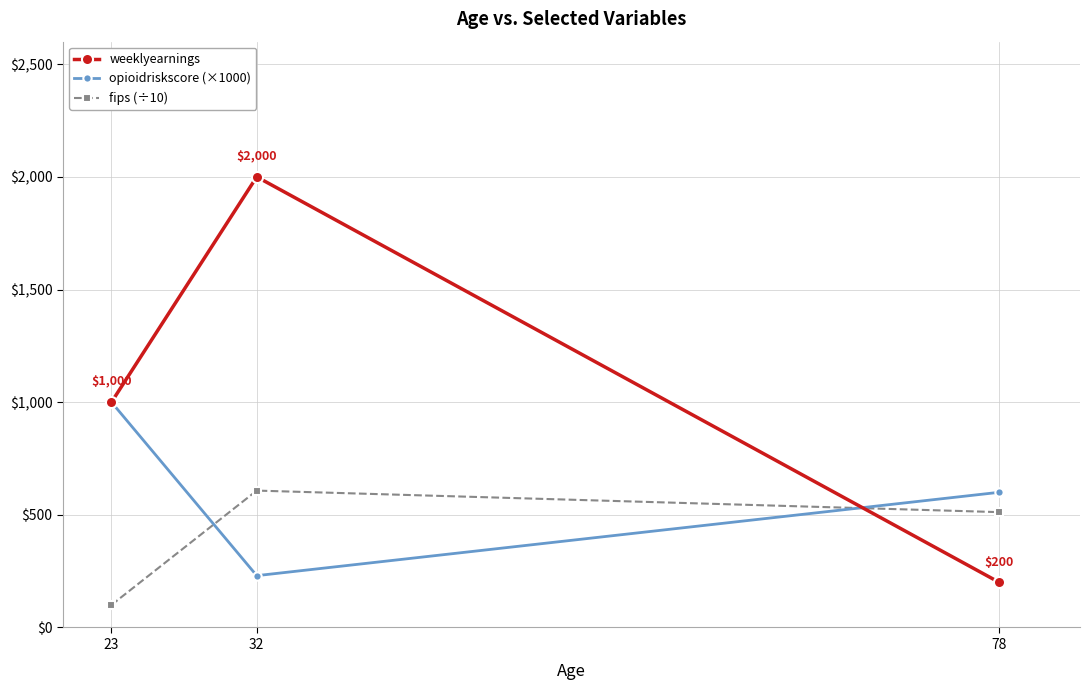

Which series has the largest range (max minus min)?

weeklyearnings